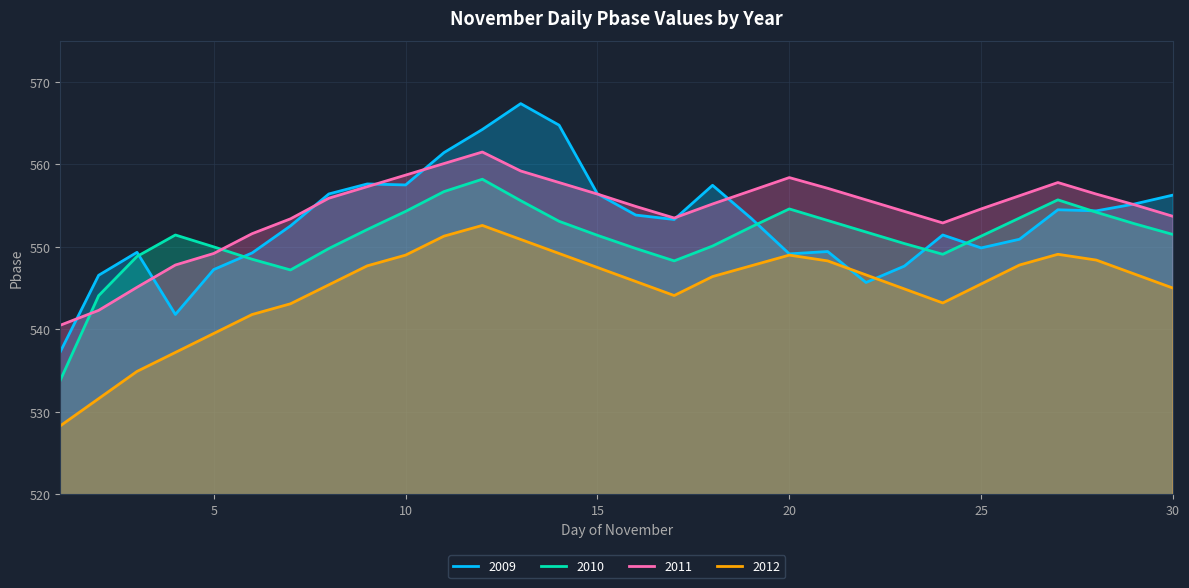

What is the difference between the 2012 values at 4 and 15?

10.3